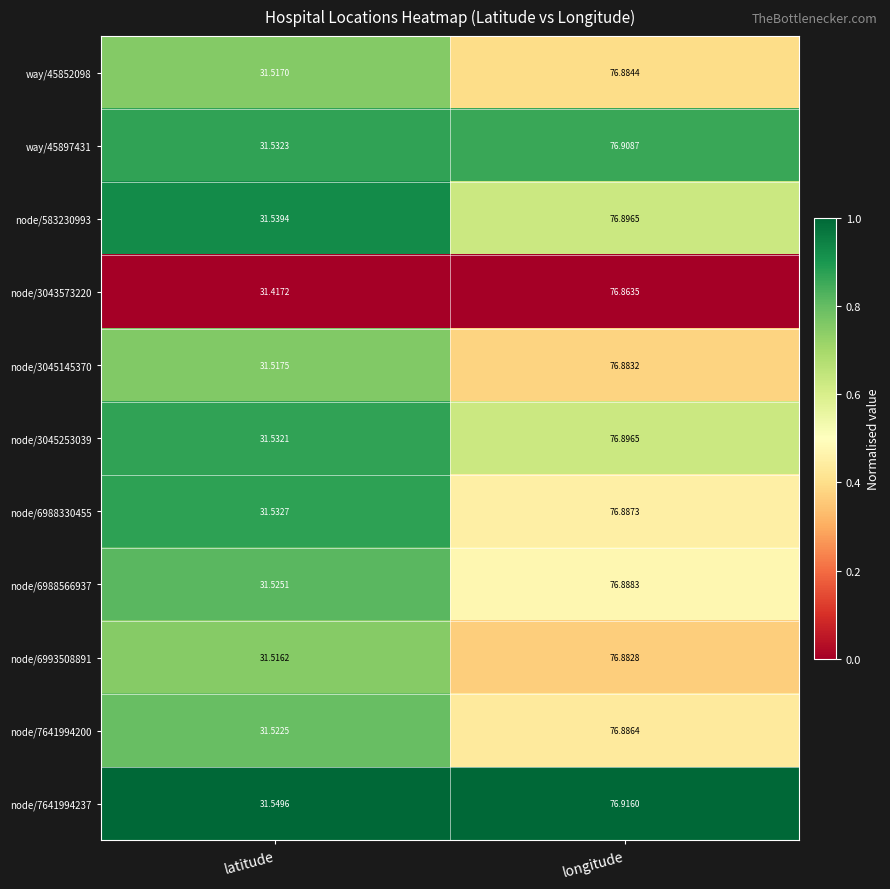

Which category has the lowest value in the node/6988330455 series?

latitude